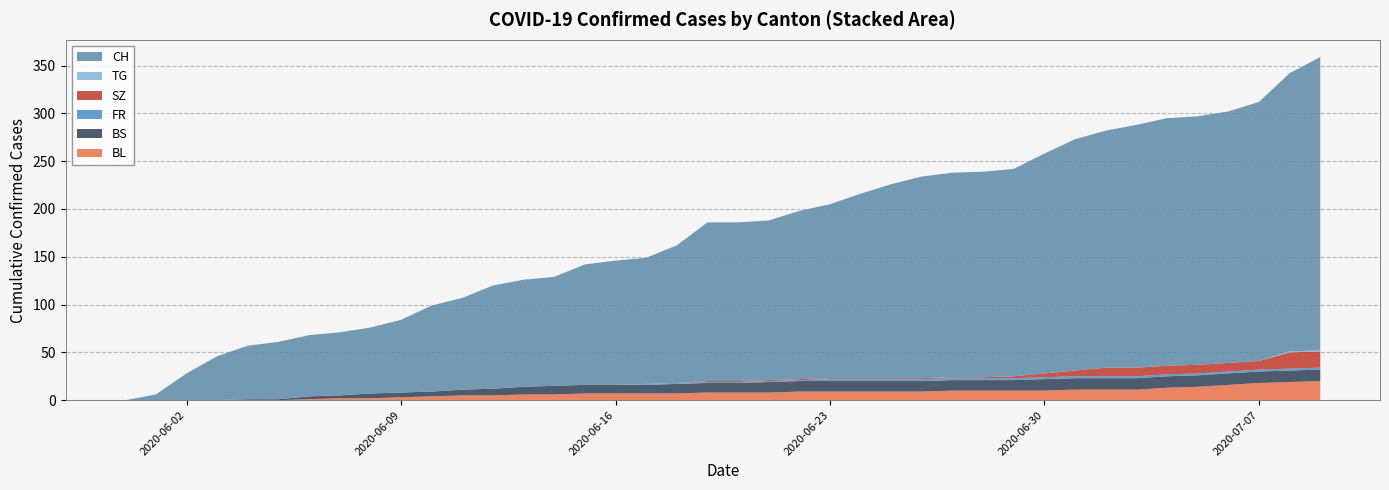

Reading left to right, what are all the values shown in this chart?

BL: 0	0	0	0	0	0	1	2	2	3	4	5	5	6	6	7	7	7	7	8	8	8	9	9	9	9	9	10	10	10	10	11	11	11	13	14	16	18	19	20
BS: 0	0	0	0	1	1	3	3	5	5	5	6	7	8	9	9	9	9	10	10	10	11	11	11	11	11	11	11	11	11	12	12	12	12	12	12	12	12	12	12
FR: 0	0	0	0	0	0	0	0	0	0	0	0	0	0	0	0	0	1	1	1	1	1	1	2	2	2	2	2	2	2	2	2	2	2	2	2	2	2	2	2
SZ: 0	0	0	0	0	0	0	0	0	0	0	0	0	0	0	0	0	0	0	1	1	1	1	1	1	1	1	1	1	2	4	6	9	9	9	9	9	9	17	17
TG: 0	0	0	0	0	0	0	0	0	0	0	0	0	0	0	0	0	0	0	0	0	0	0	0	0	0	0	0	0	0	0	0	0	0	0	0	0	0	1	1
CH: 0	6	28	46	56	60	64	66	69	76	90	96	108	112	114	126	130	132	144	166	166	167	176	182	193	203	211	214	215	217	230	242	248	254	259	260	263	271	291	307